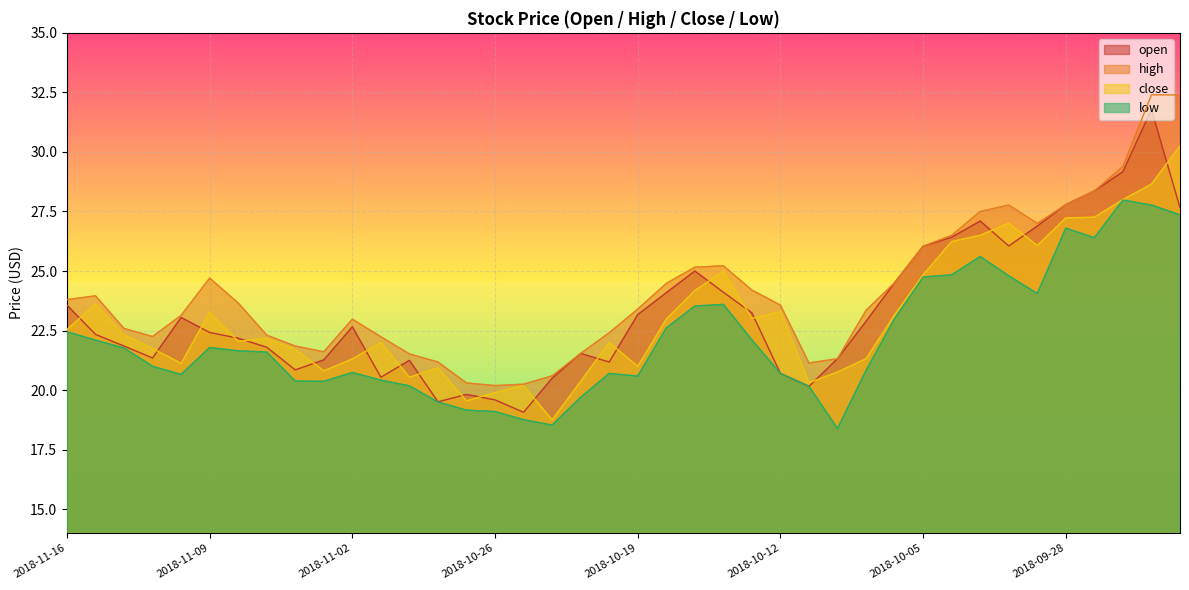

True or false: low has a value of 8.1 at 2018-09-26.

False